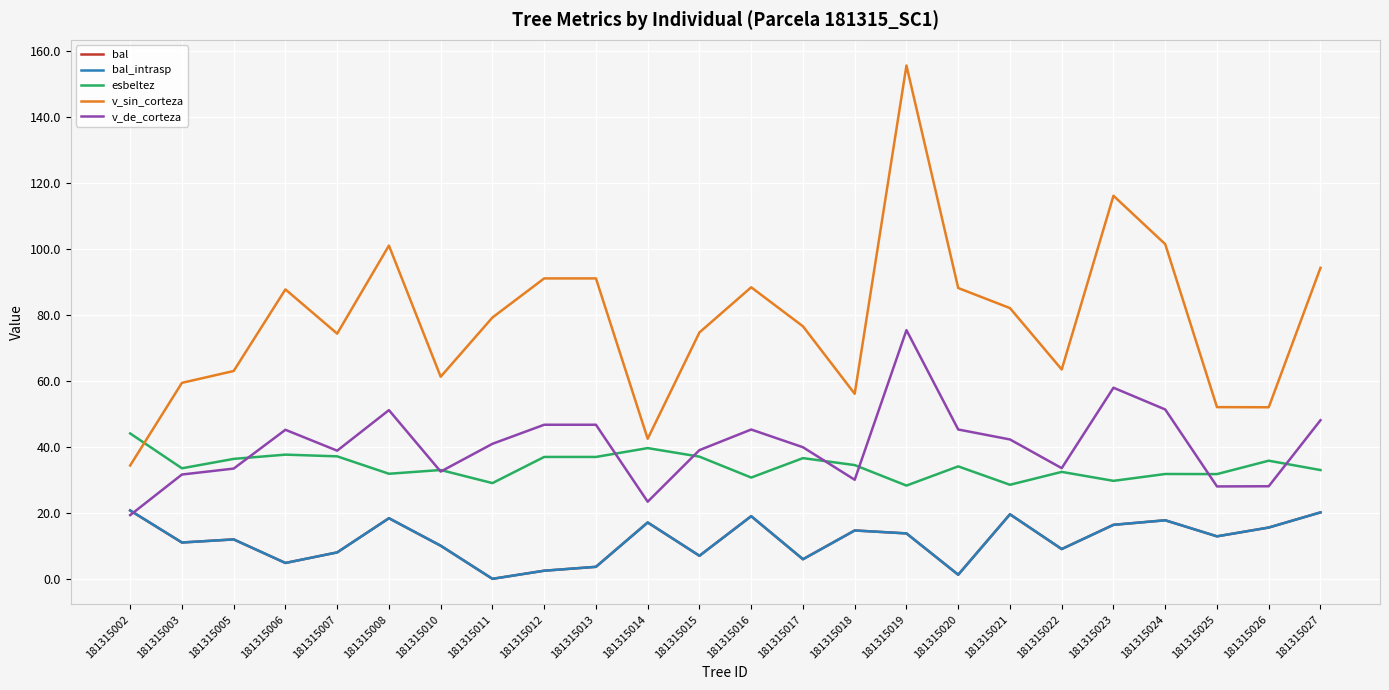

Which series changed the most between 181315003 and 181315013?

v_sin_corteza